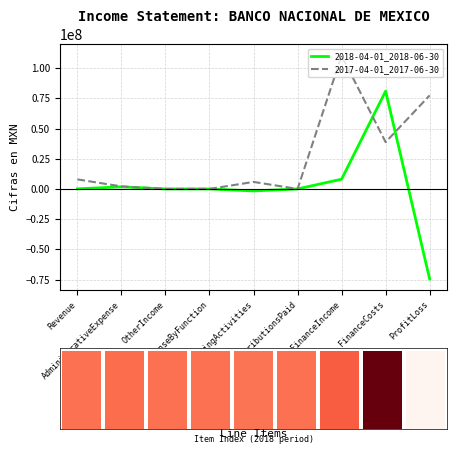

True or false: 2018-04-01_2018-06-30 has a value of 118025665 at FinanceCosts.

False